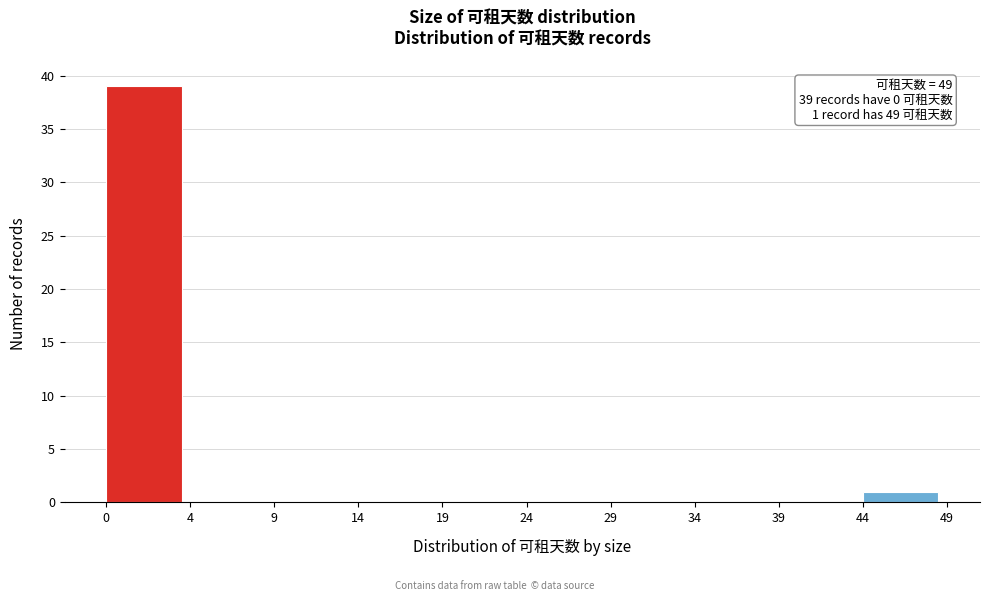

Reading left to right, transcribe all the data shown in this chart.

0=39	4=0	9=0	14=0	19=0	24=0	29=0	34=0	39=0	44=1